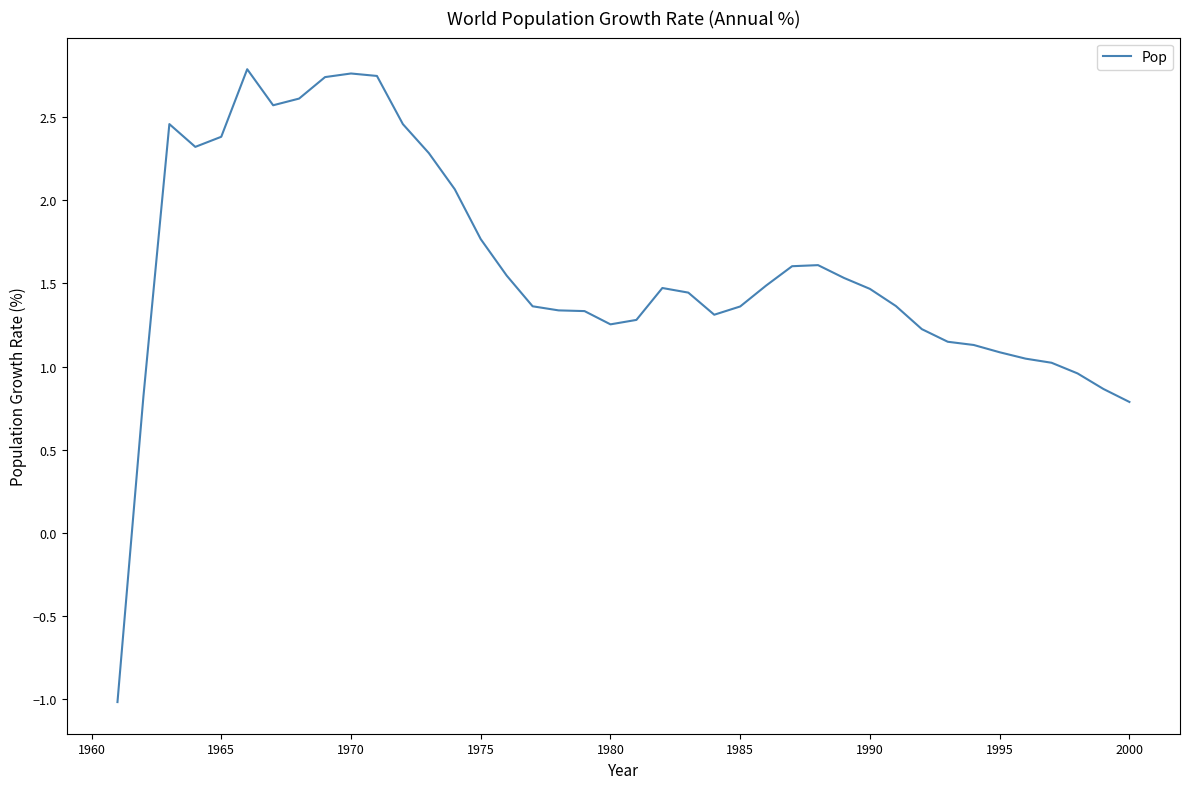

What is the smallest value displayed?

-1.0